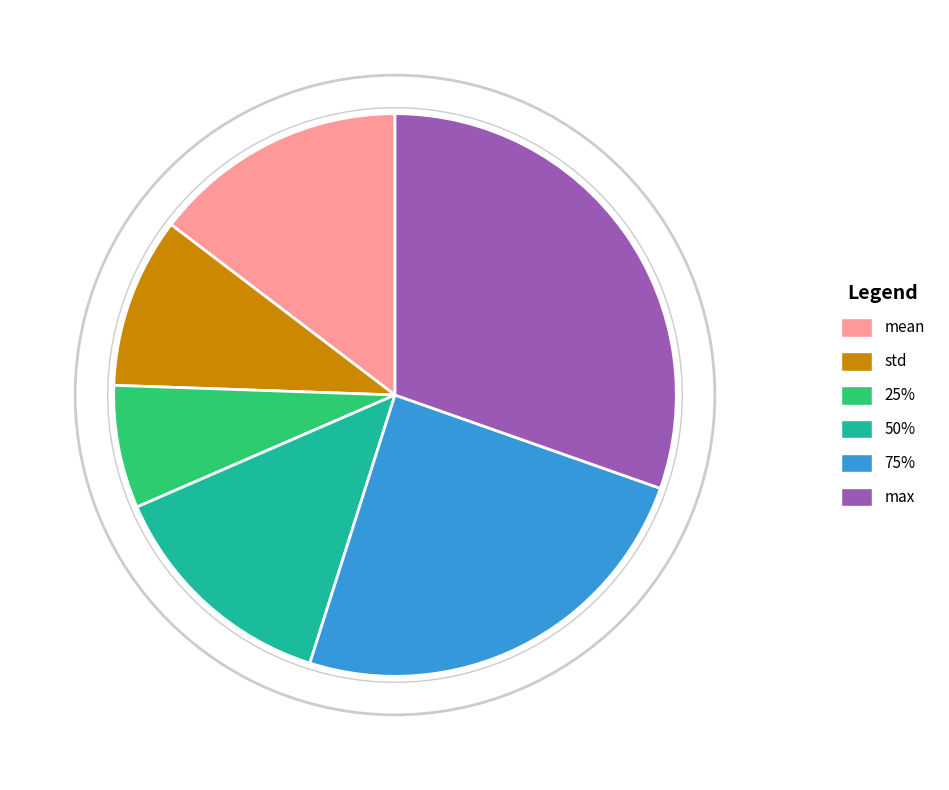

Combined, do max and mean account for over 50%?

No